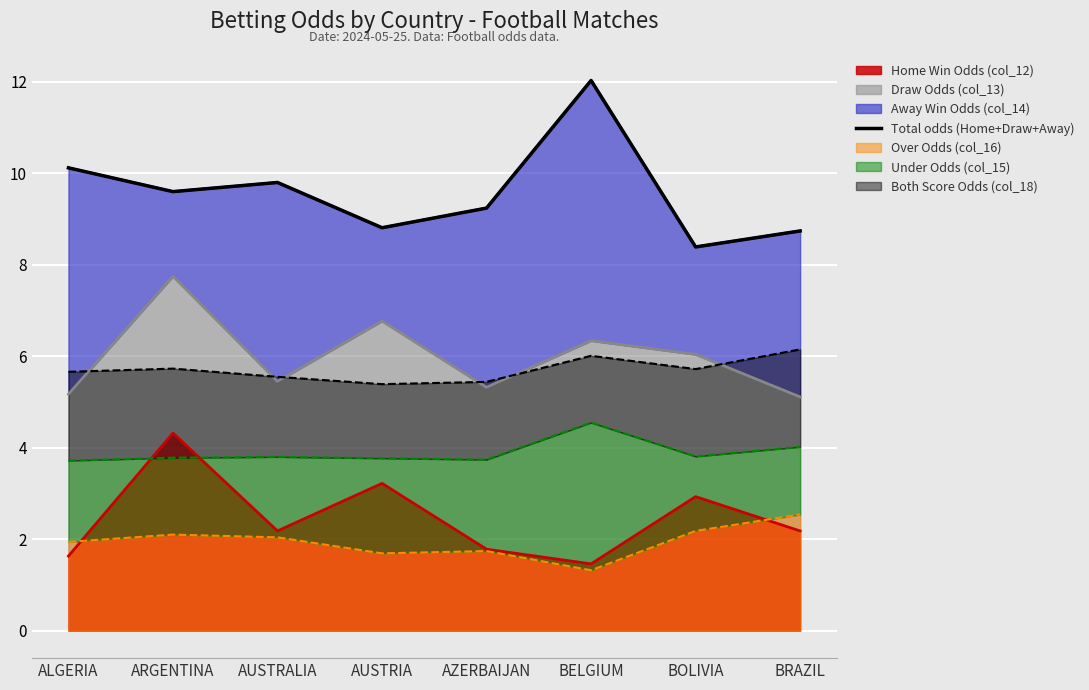

The chart shows a value of 17.3 at ALGERIA. True or false?

False